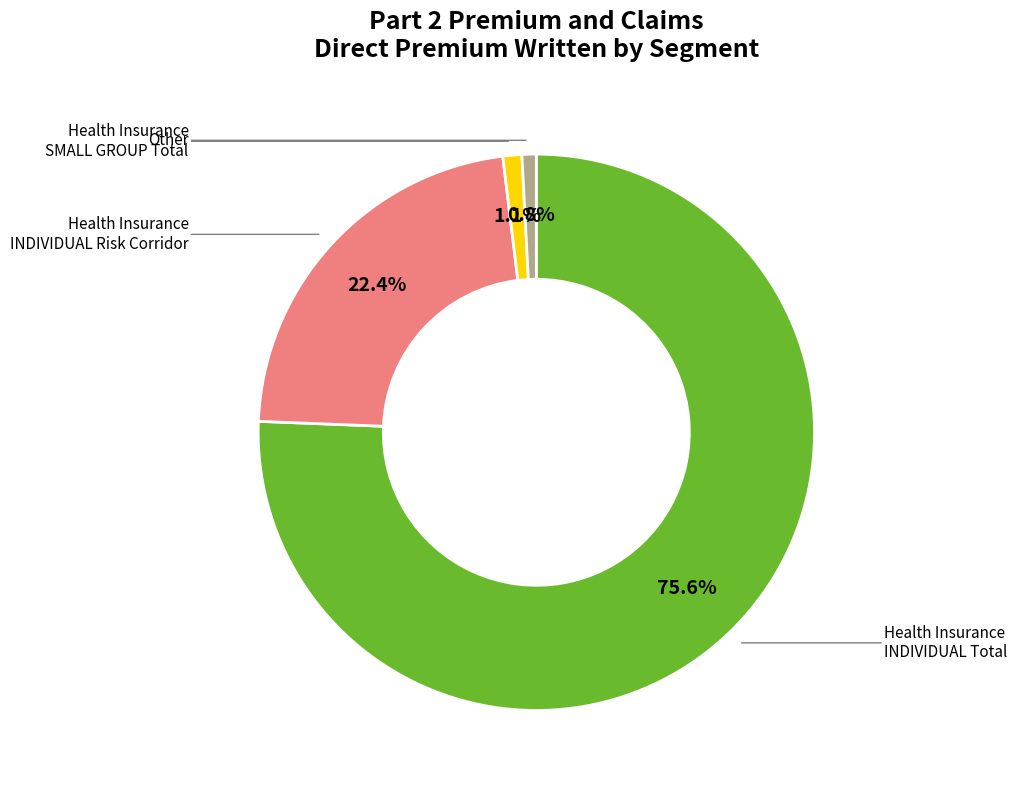

To the nearest percent, what is the average slice percentage?

25%